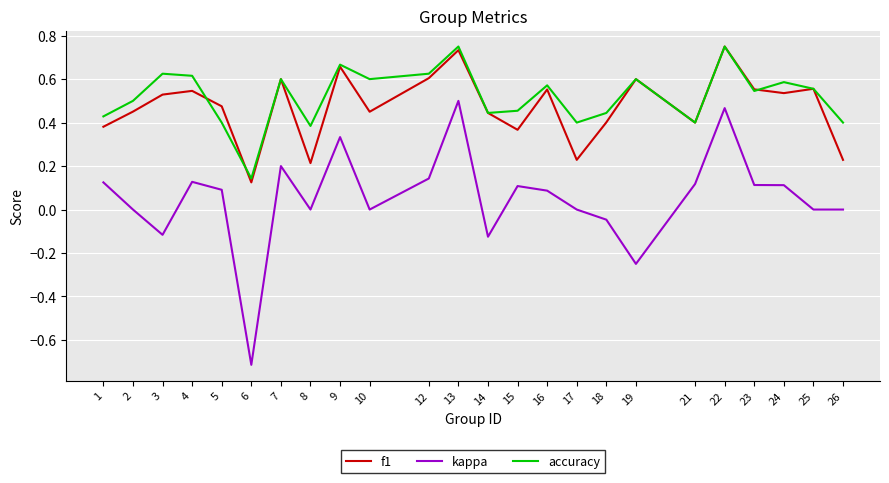

The f1 series shows 0.7 at 10. True or false?

False